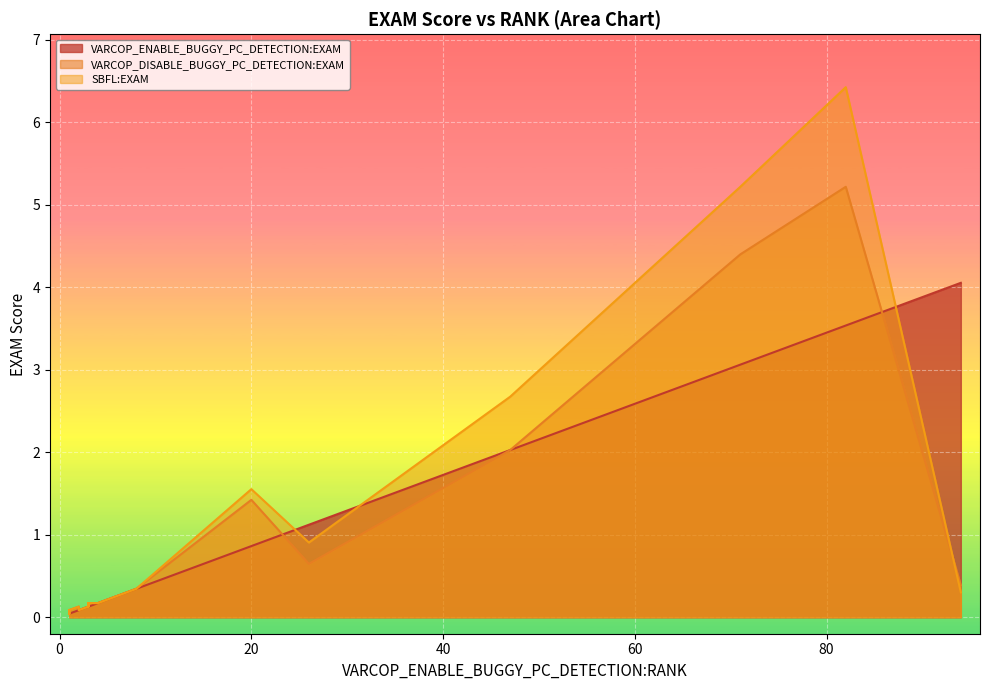

True or false: VARCOP_DISABLE_BUGGY_PC_DETECTION:EXAM and SBFL:EXAM cross at least once.

False